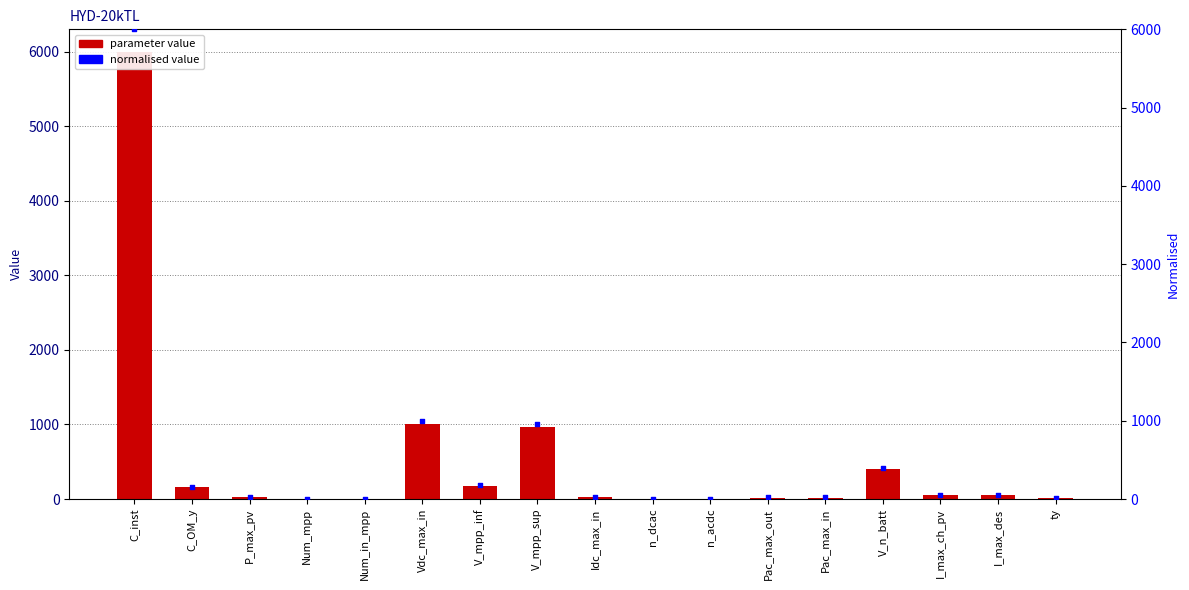

Which series has the largest total across all categories?

HYD-20kTL